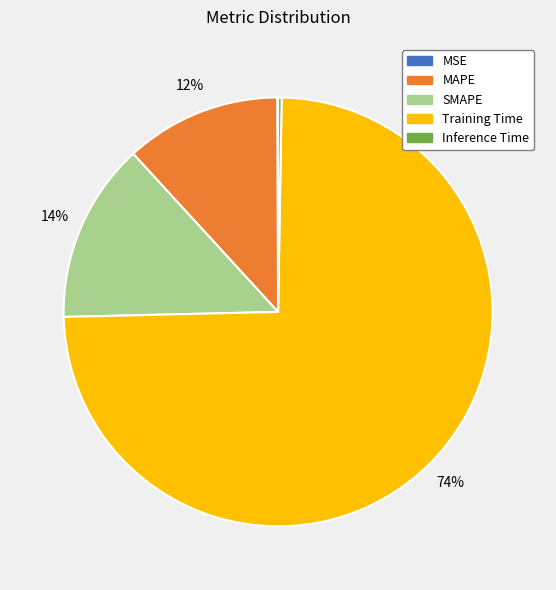

Is the sum of MAPE and SMAPE greater than half?

No